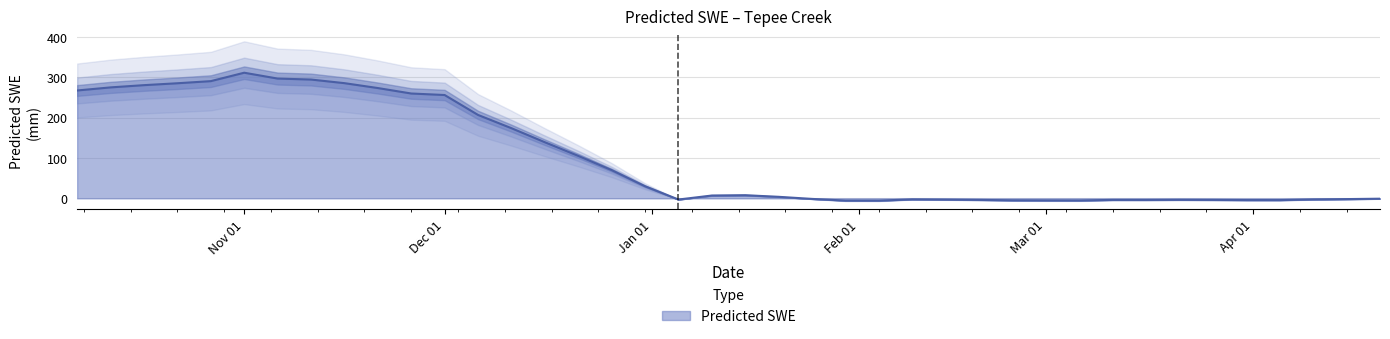

At which label does Predicted SWE reach its peak?

Nov 01